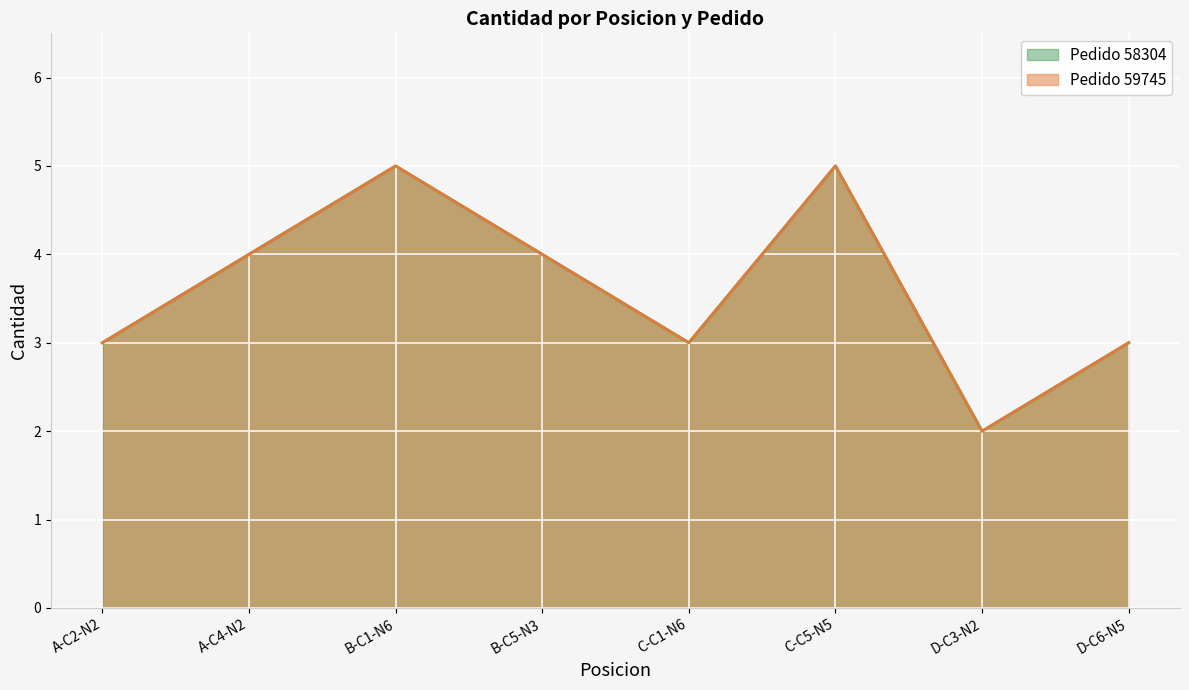

How many distinct data groups are displayed?

2